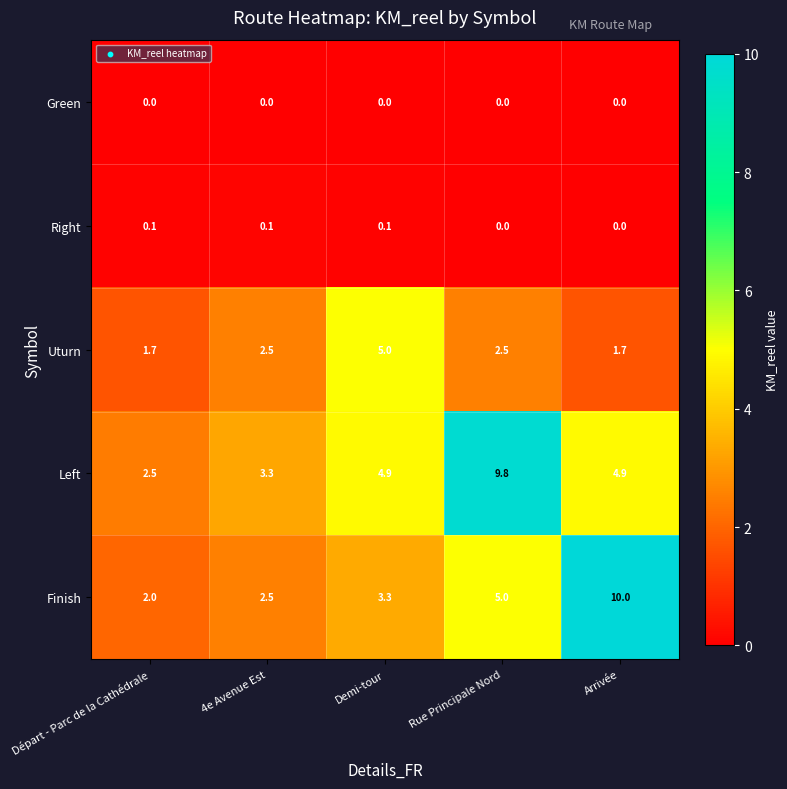

Which series has the largest range (max minus min)?

Finish